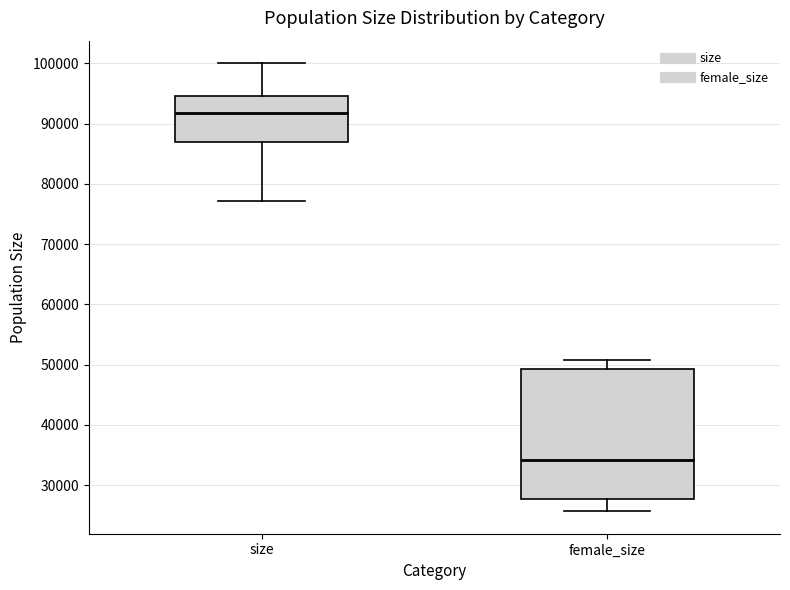

Comparing the boxes themselves (not the whiskers), which one is the tallest?

female_size